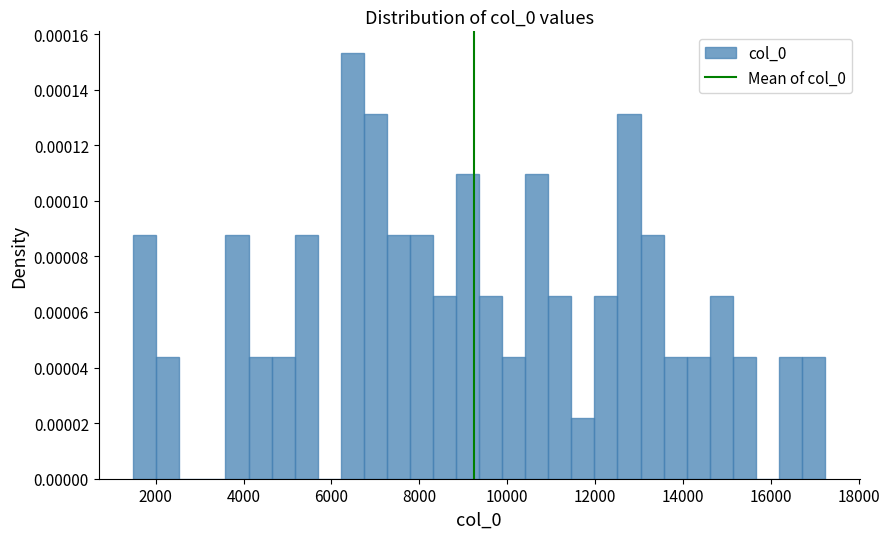

Read against the x-axis, roughly where is the centre of the tallest bar?

6400